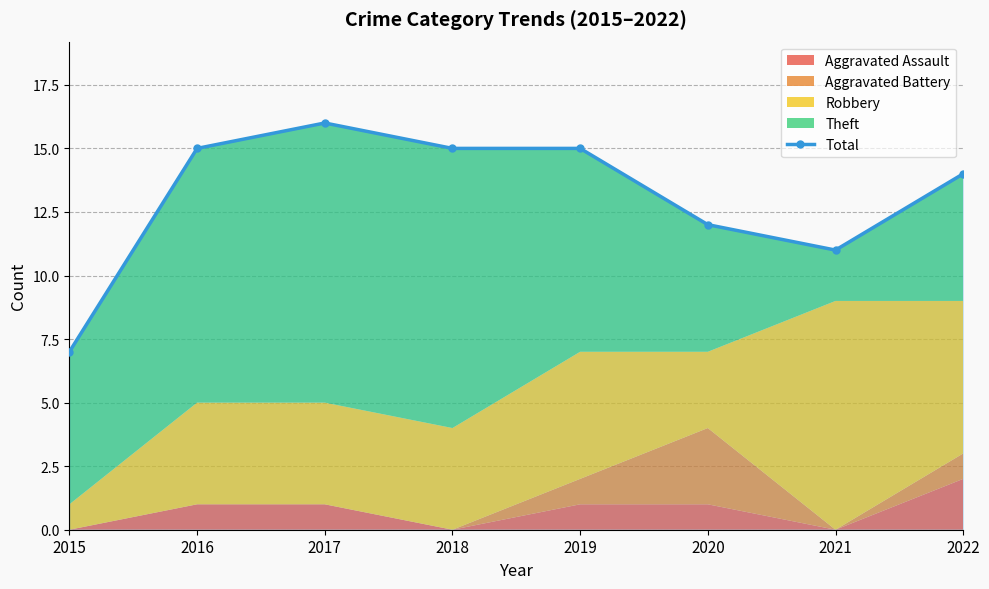

What is the difference between the values at 2020 and 2016?

3